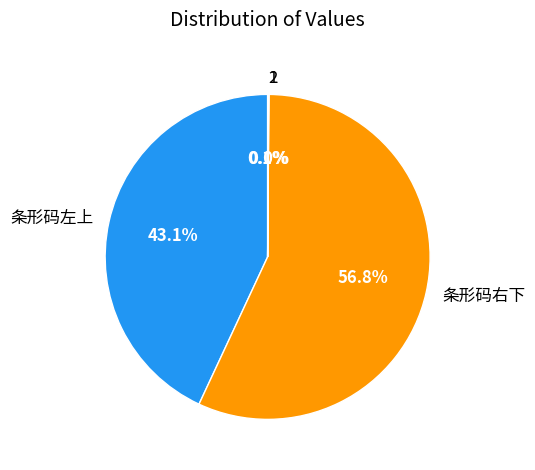

Which category has the biggest portion of the pie?

条形码右下